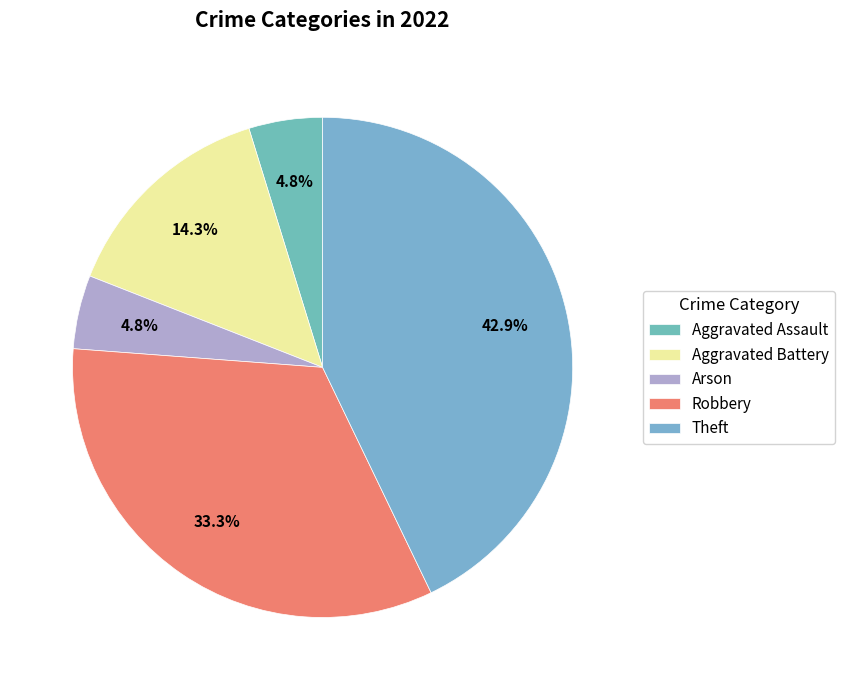

How many slices are in this pie chart?

5